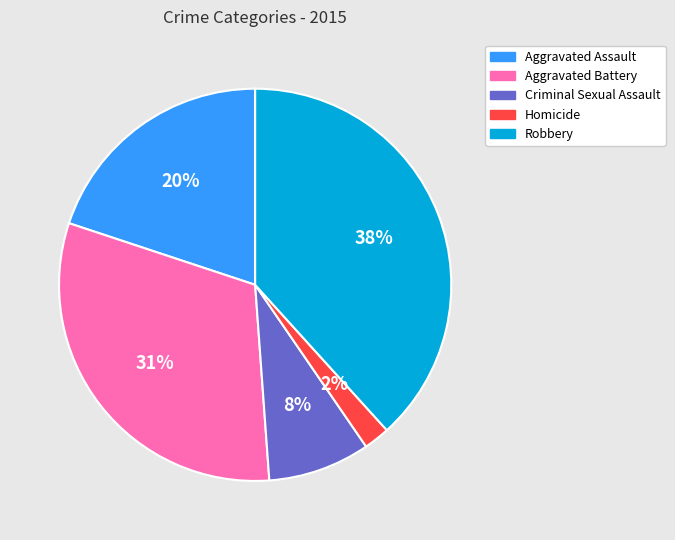

Do Aggravated Assault and Homicide together represent more than half of the pie?

No